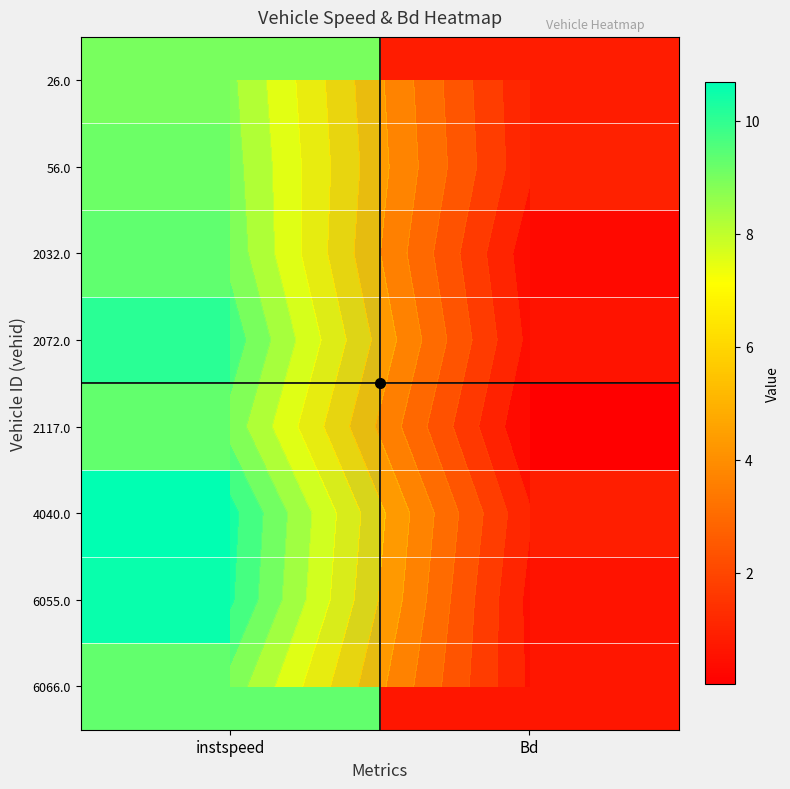

Where does the 2032.0 series first go above 9?

instspeed